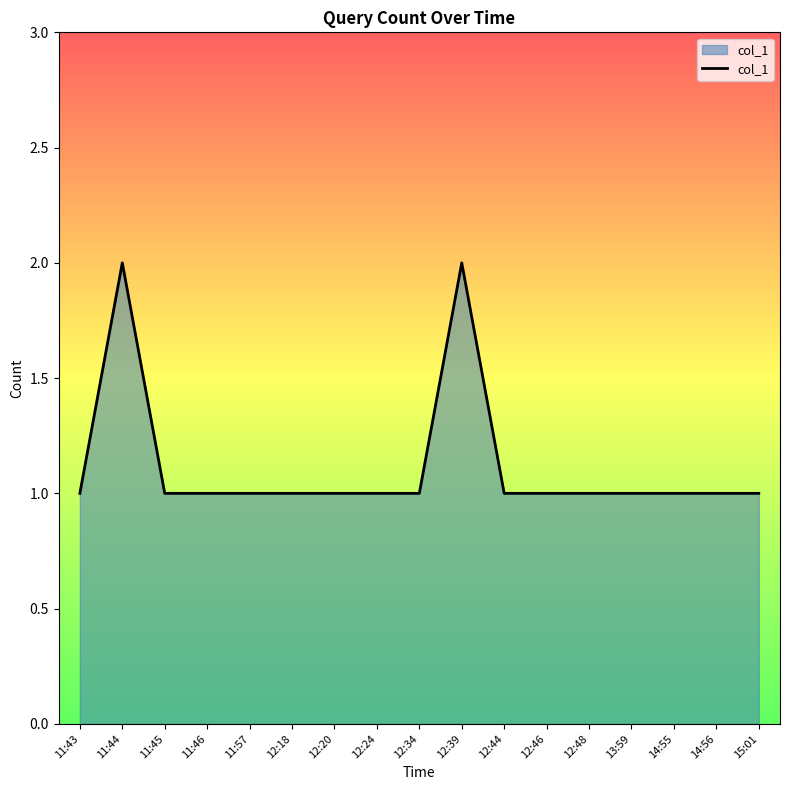

Between 15:01 and 12:39, which is larger?

12:39